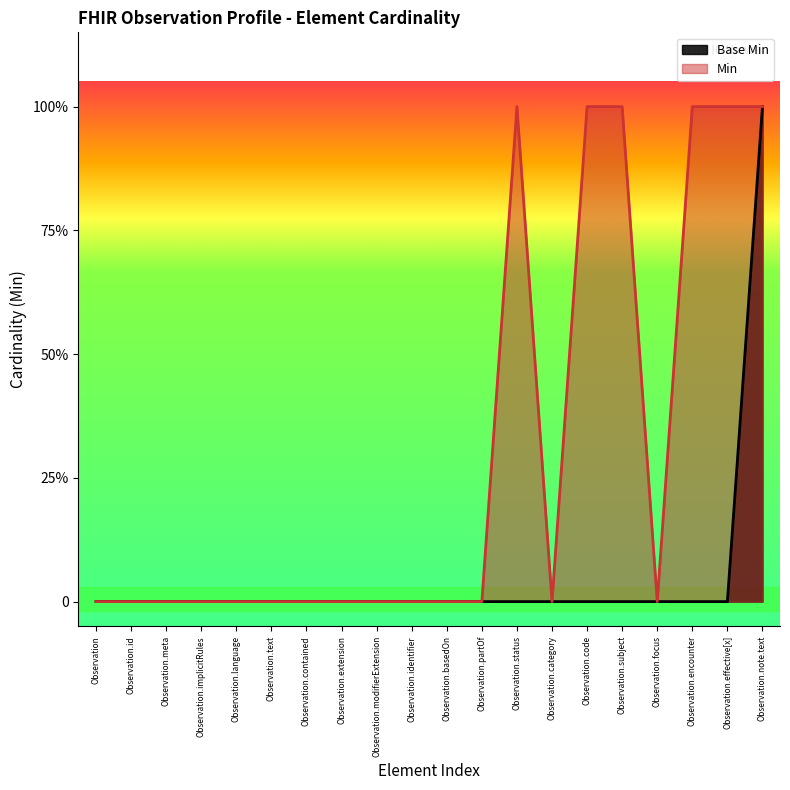

Which category has the lowest value across all series?

Observation